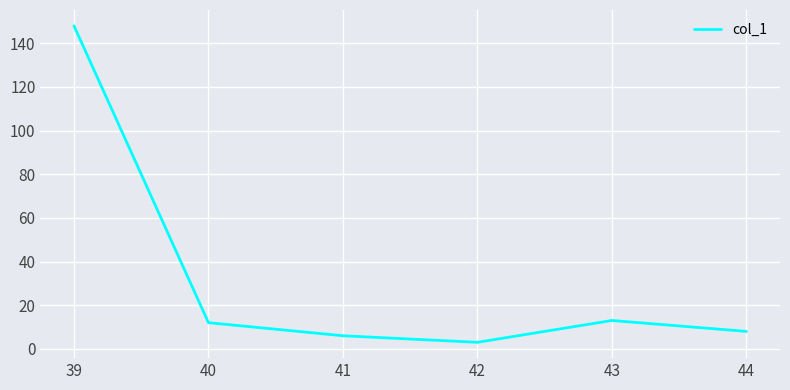

What is the maximum value shown in the chart?

148